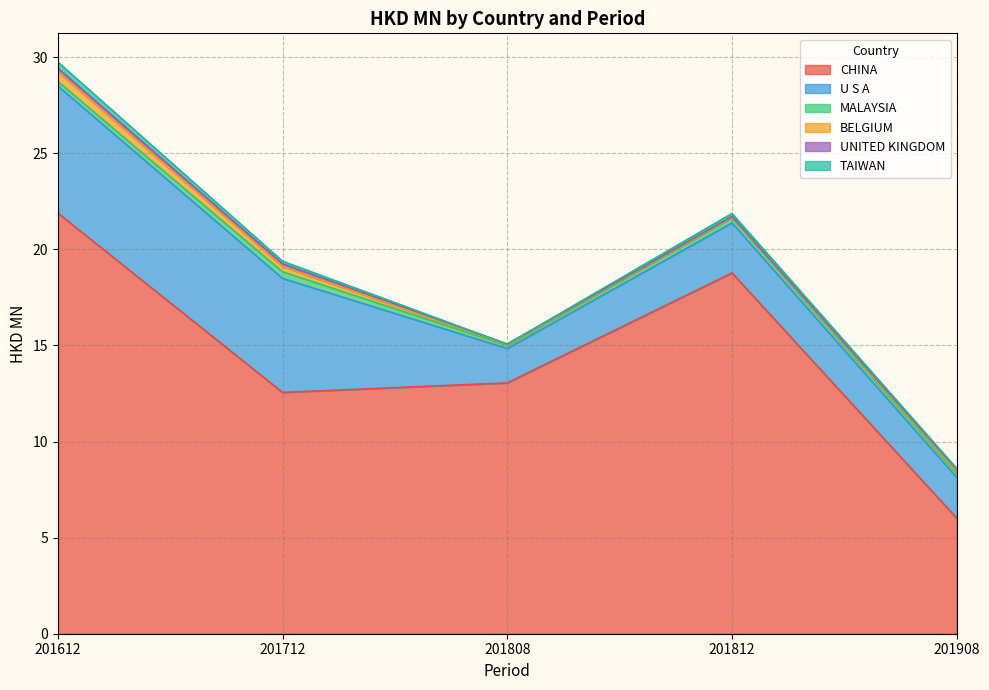

Reading right to left, list all the values displayed in this chart.

CHINA: 201908=6.0	201812=18.8	201808=13.1	201712=12.6	201612=21.9
U S A: 201908=2.1	201812=2.6	201808=1.8	201712=5.9	201612=6.6
MALAYSIA: 201908=0.2	201812=0.3	201808=0.2	201712=0.3	201612=0.2
BELGIUM: 201908=0.1	201812=0.0	201808=0.0	201712=0.3	201612=0.5
UNITED KINGDOM: 201908=0.1	201812=0.0	201808=0.0	201712=0.1	201612=0.2
TAIWAN: 201908=0.1	201812=0.2	201808=0.0	201712=0.1	201612=0.3